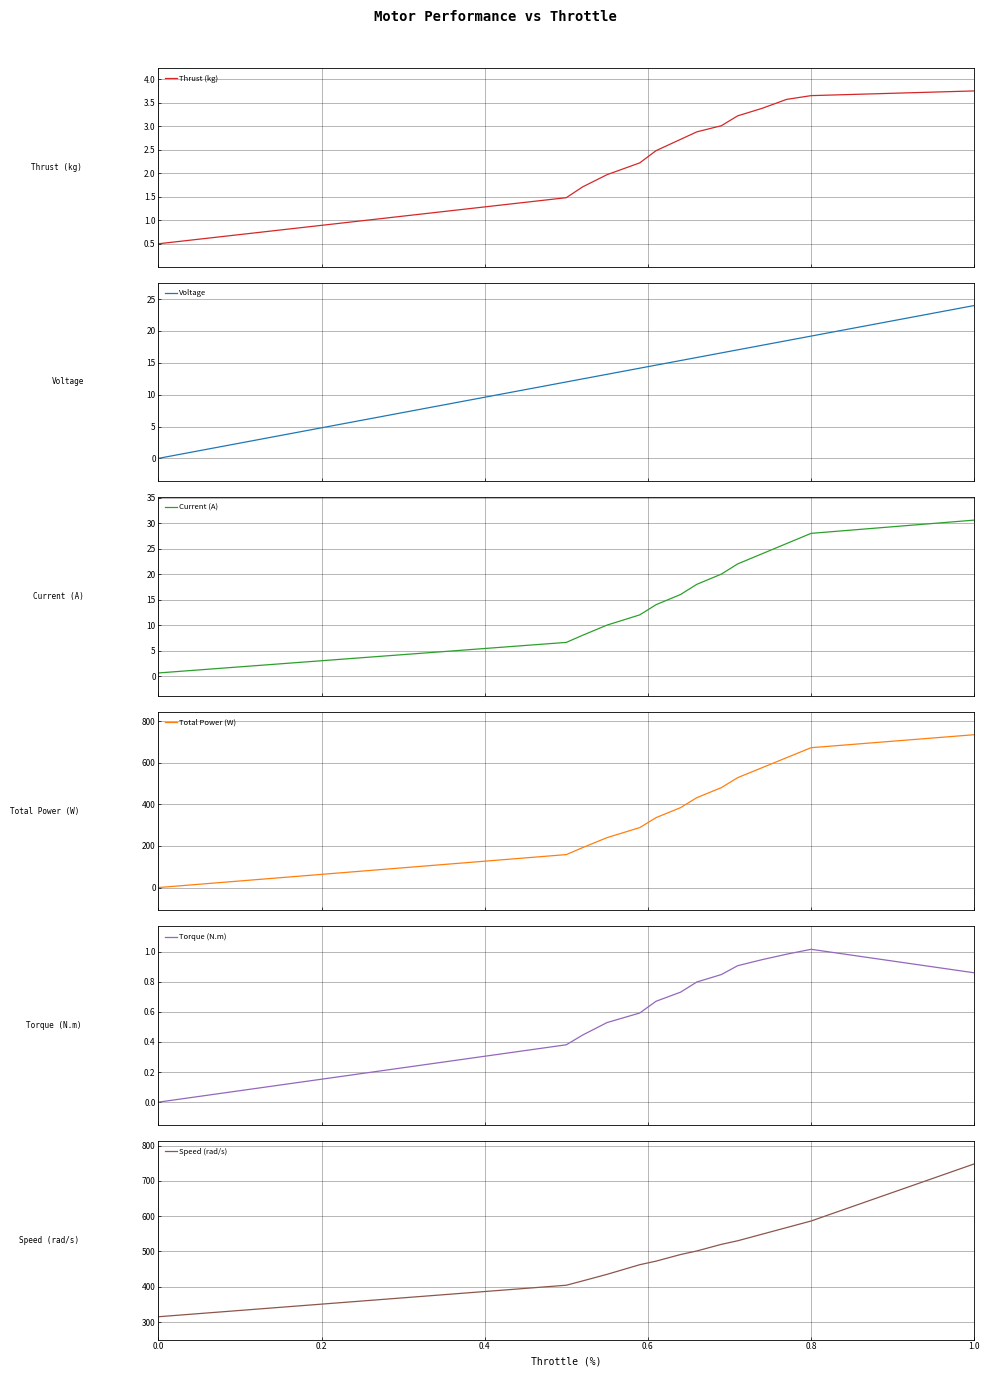

The value of Speed (rad/s) at 1.0 is 488.1. True or false?

False